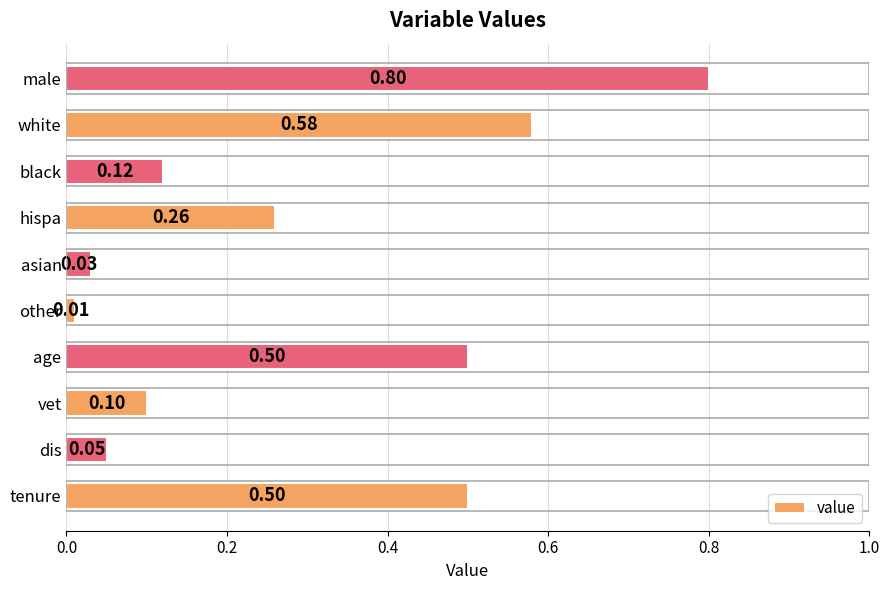

What is the sum of all values?

3.0